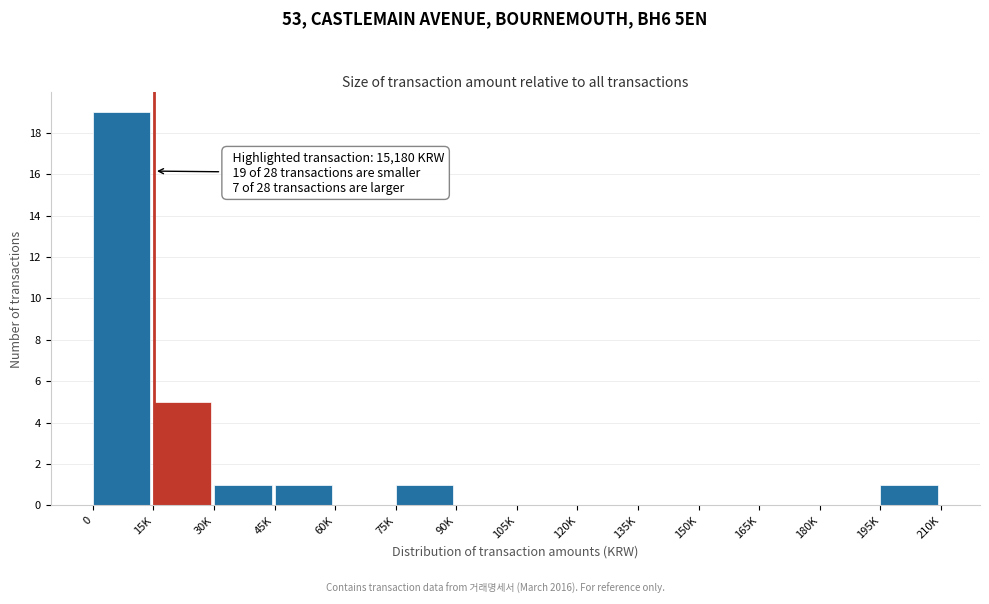

Reading left to right, what are all the values shown in this chart?

0=19	15K=5	30K=1	45K=1	60K=0	75K=1	90K=0	105K=0	120K=0	135K=0	150K=0	165K=0	180K=0	195K=1